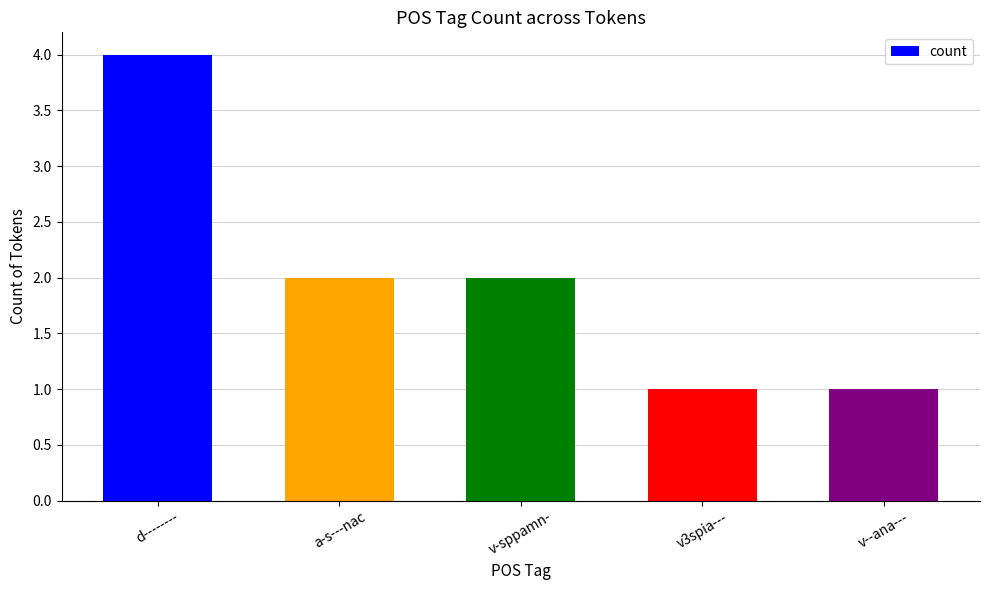

What is the maximum value shown in the chart?

4